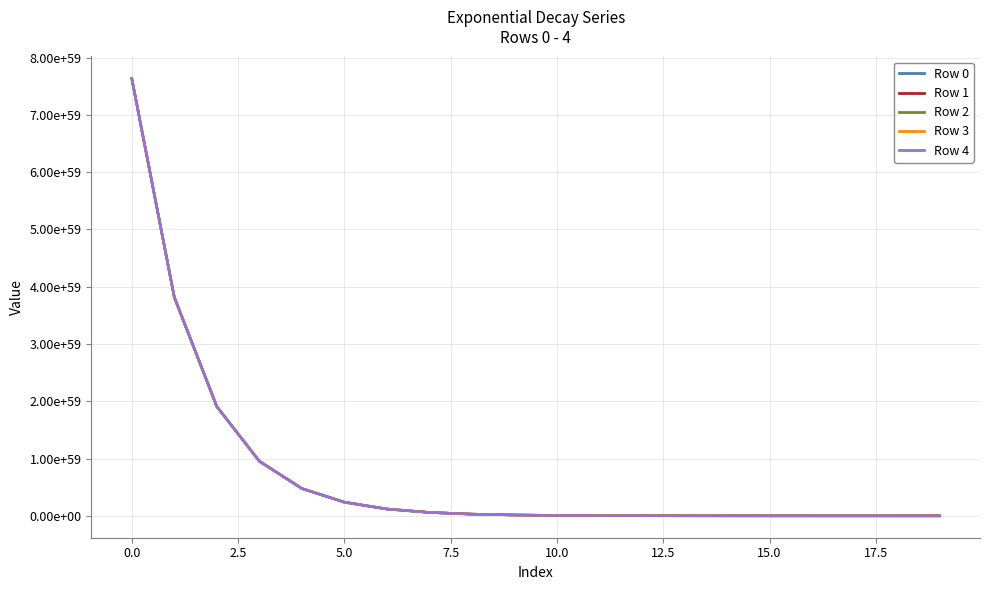

What are all the series names shown in the legend?

Row 0, Row 1, Row 2, Row 3, Row 4